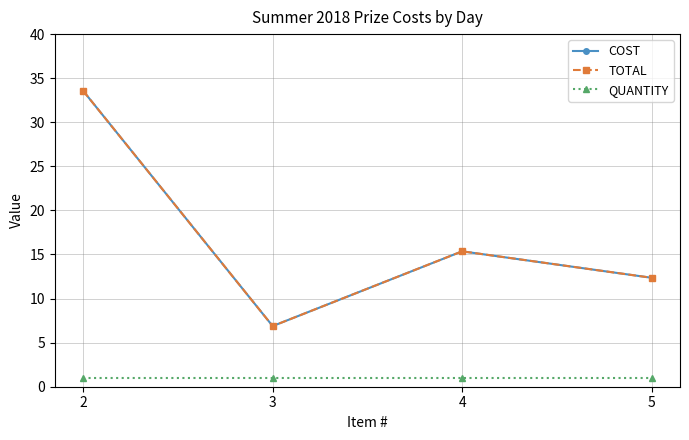

Rank the series at 4 from lowest to highest value.

QUANTITY, COST, TOTAL